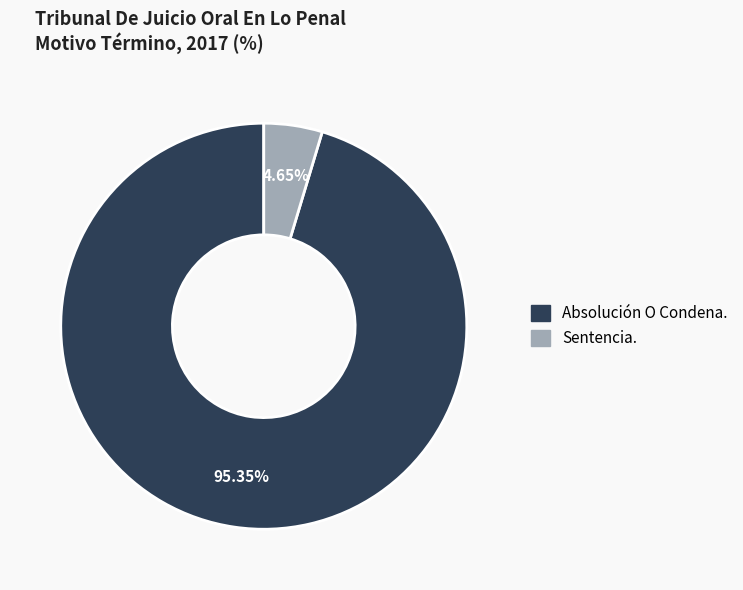

Which has a higher value, Sentencia. or Absolución O Condena.?

Absolución O Condena.